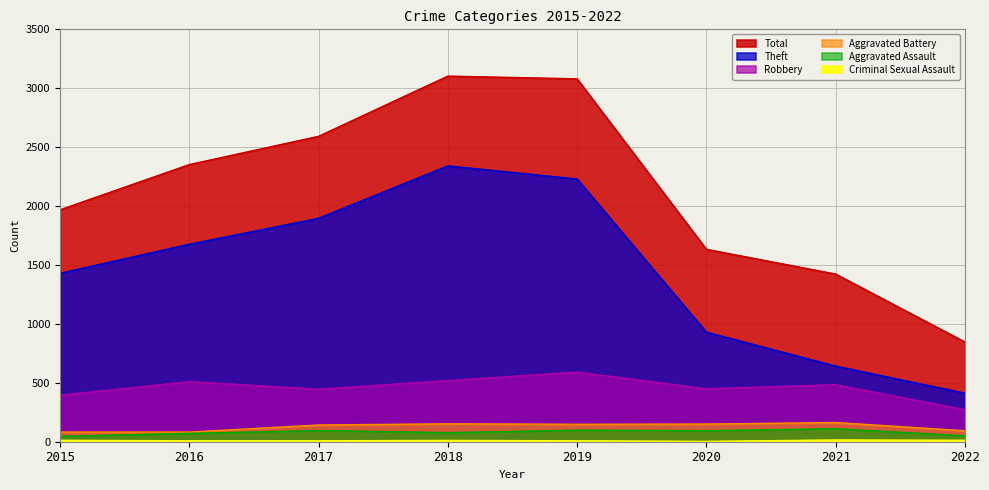

What is the value of the Robbery point at the 2nd from the left?

510